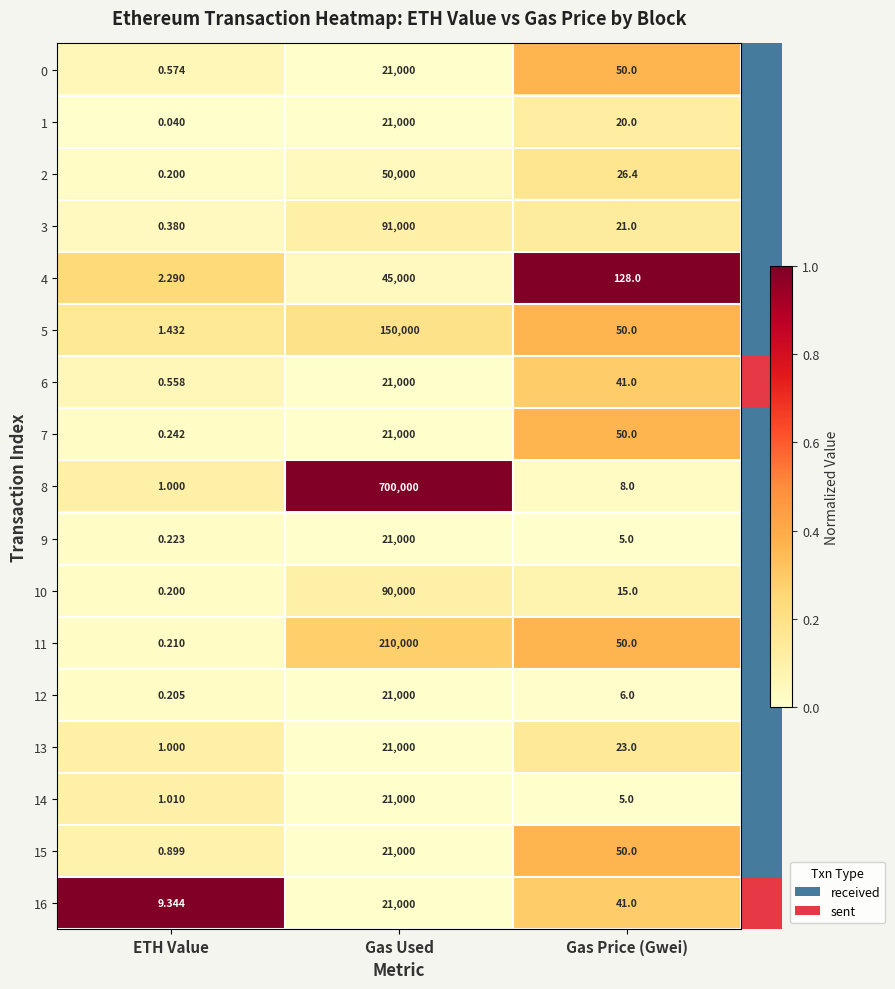

At how many categories does at least one series exceed 0?

3